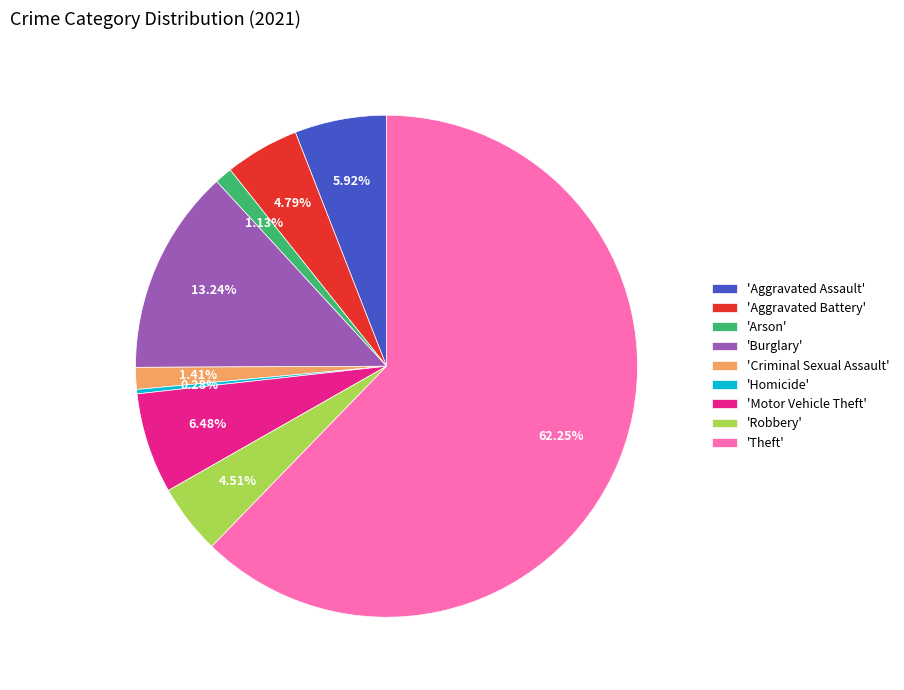

Is the sum of 'Aggravated Assault' and 'Arson' greater than half?

No